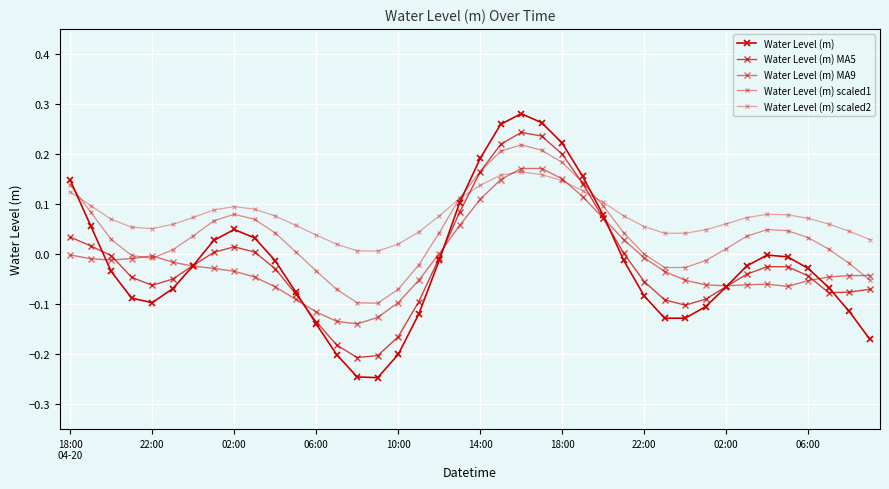

Count the number of categories in the chart.

40